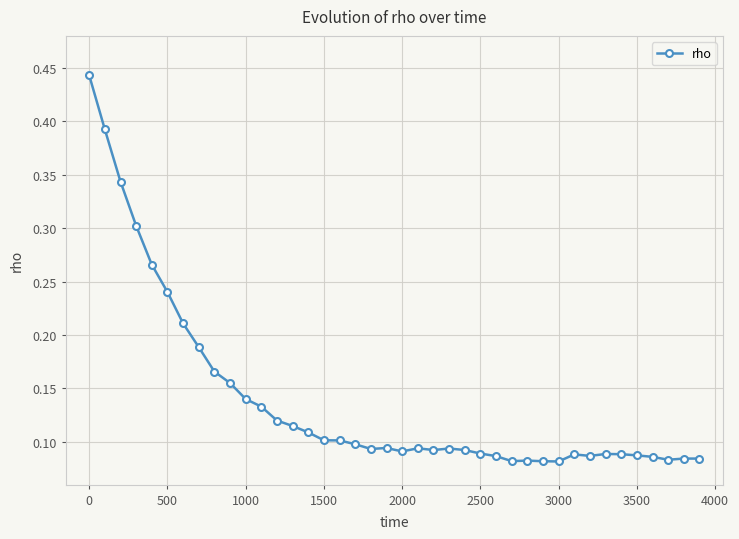

How many values are between 0 and 1?

40